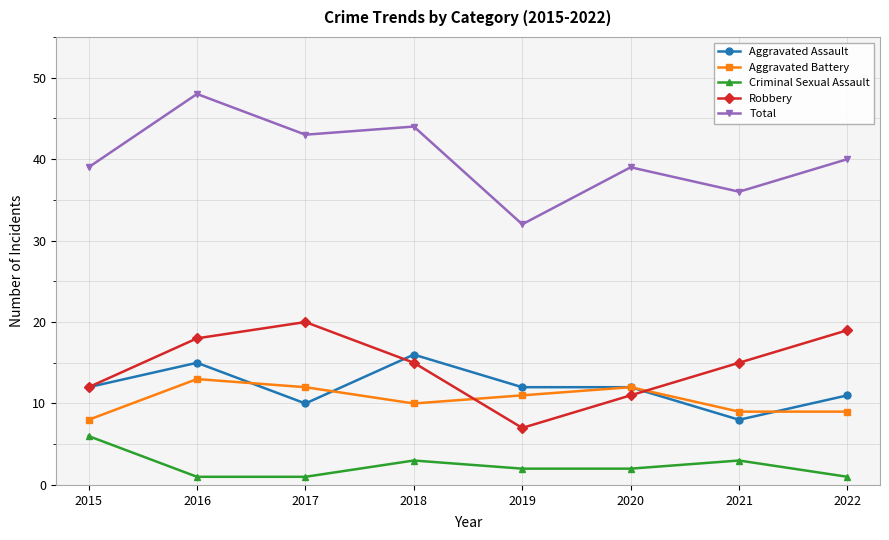

What is the difference between the second highest and minimum values in the Robbery series?

12